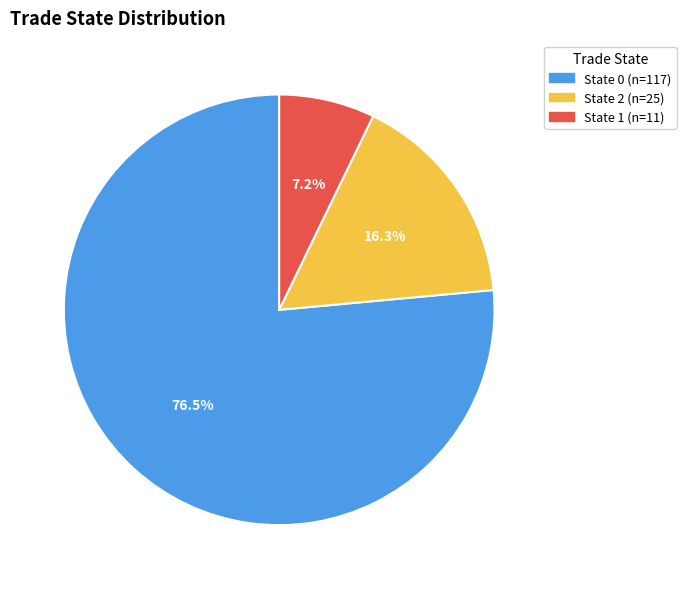

Is there any slice that represents more than half of the pie?

Yes